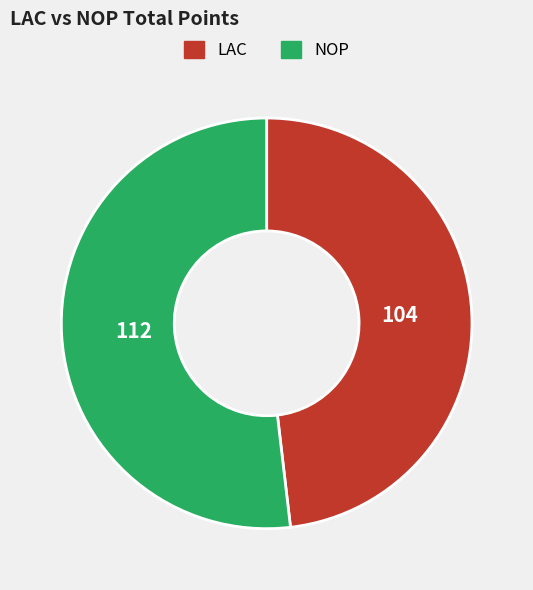

Approximately how many times larger is the value at LAC compared to NOP?

0.9